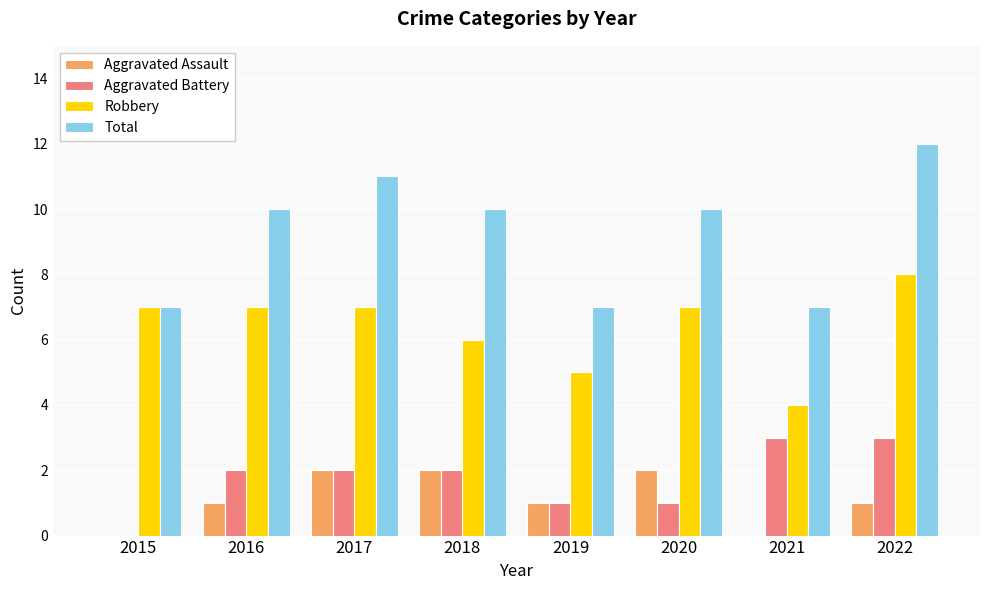

At which label does Total reach its peak?

2022